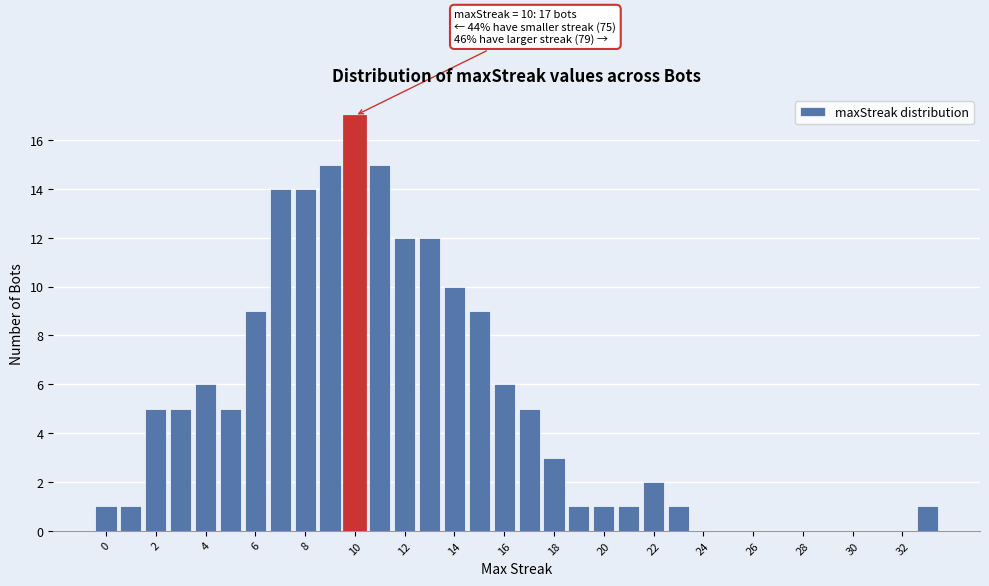

Which range on the x-axis has the tallest bar?

9.5 to 10.5